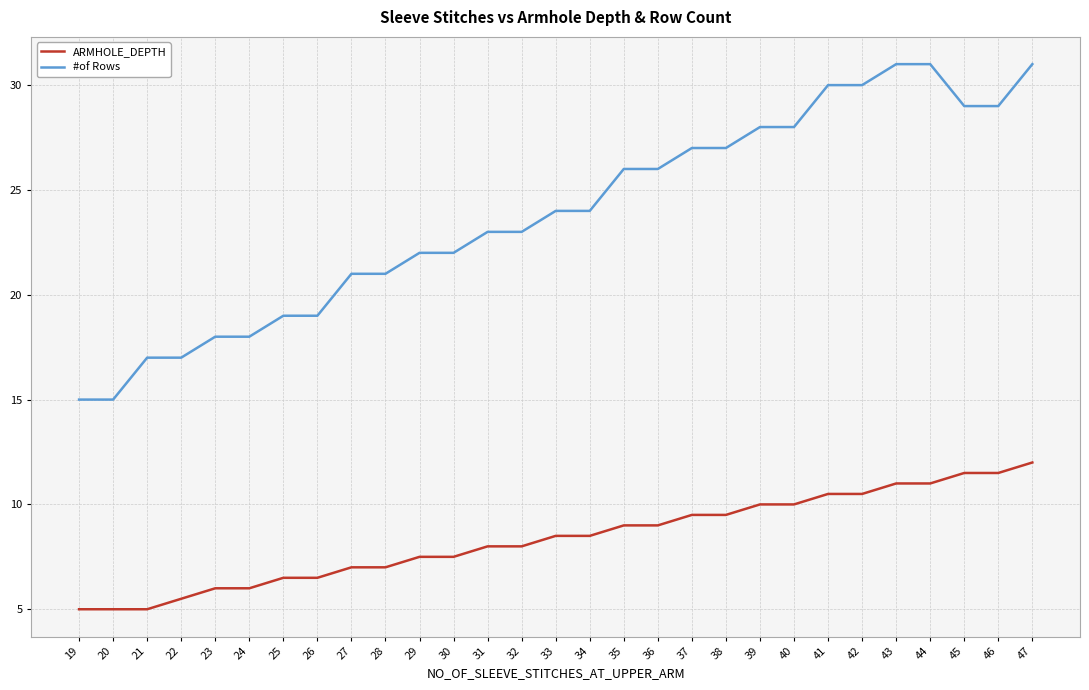

Does the chart have visible grid lines?

Yes